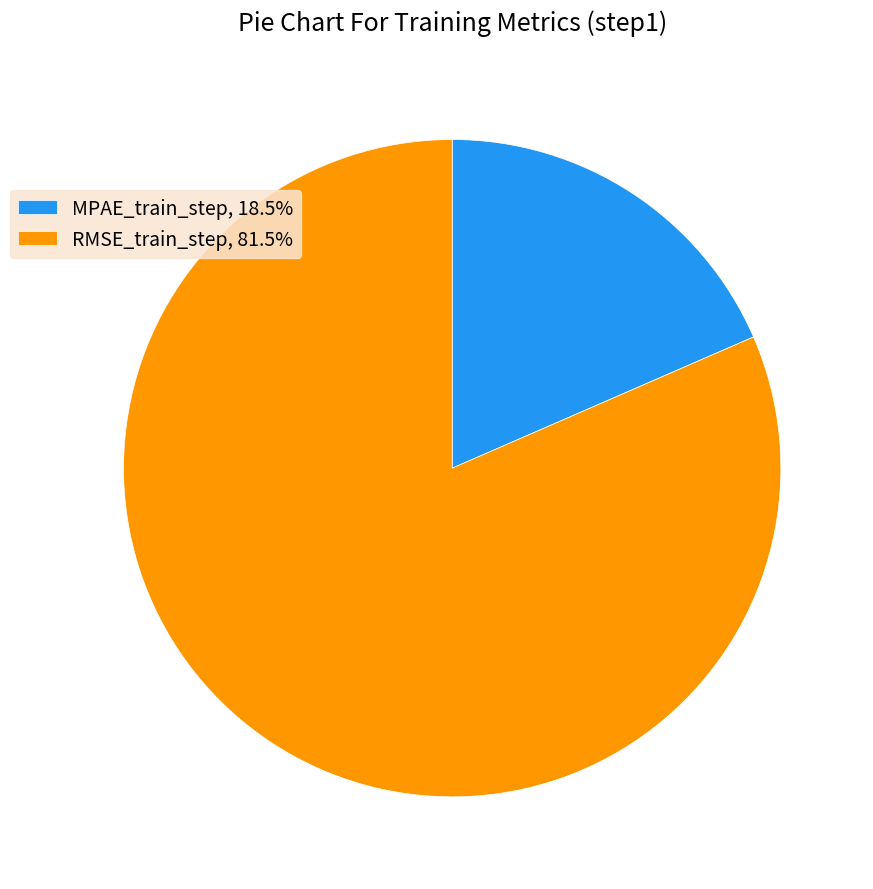

Do MPAE_train_step, 18.5% and RMSE_train_step, 81.5% together represent more than half of the pie?

Yes